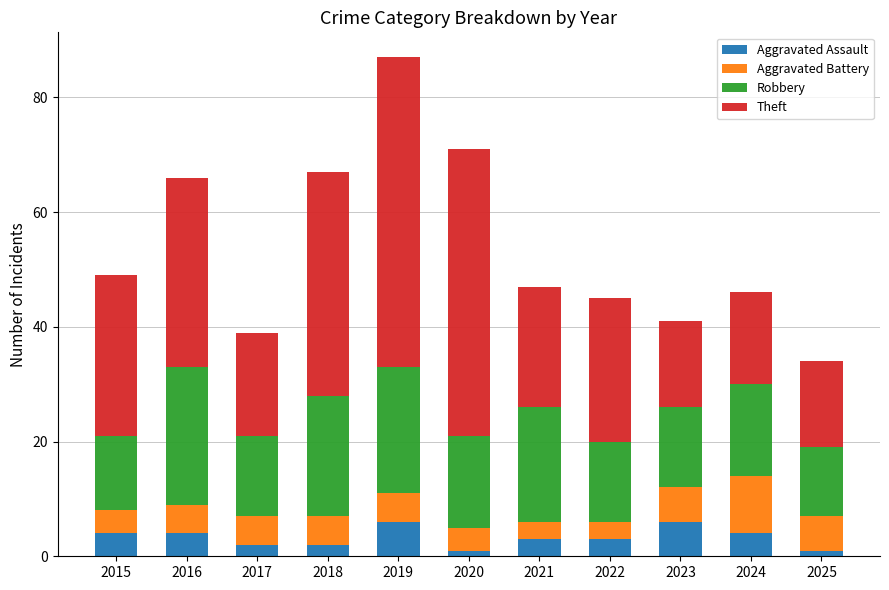

What is the total value across all series at 2018?

67